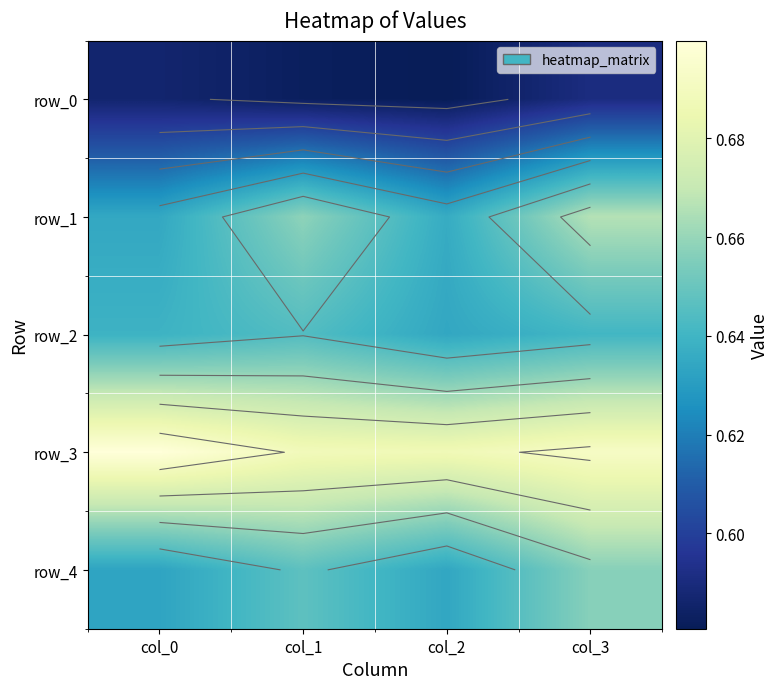

List the series in order of their peak value, lowest first.

row_0, row_2, row_4, row_1, row_3